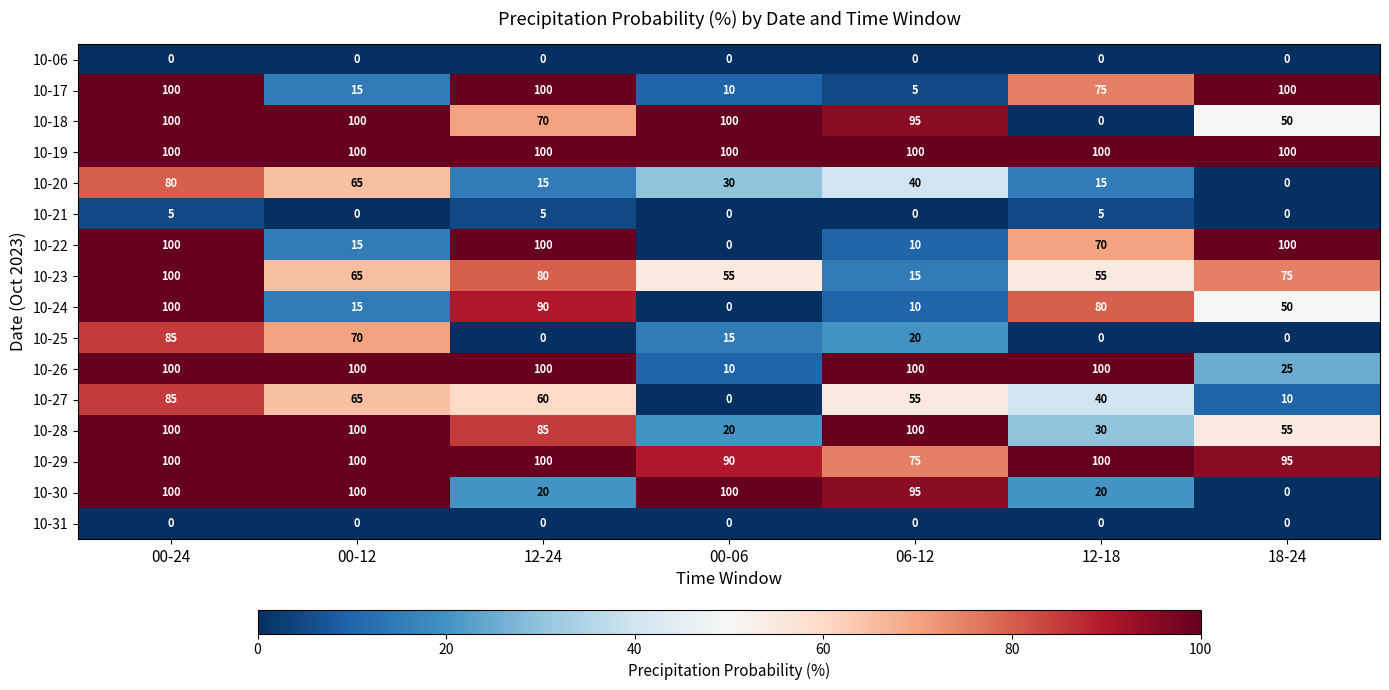

What is the approximate value of 10-27 at 00-12, to the nearest 5?

65